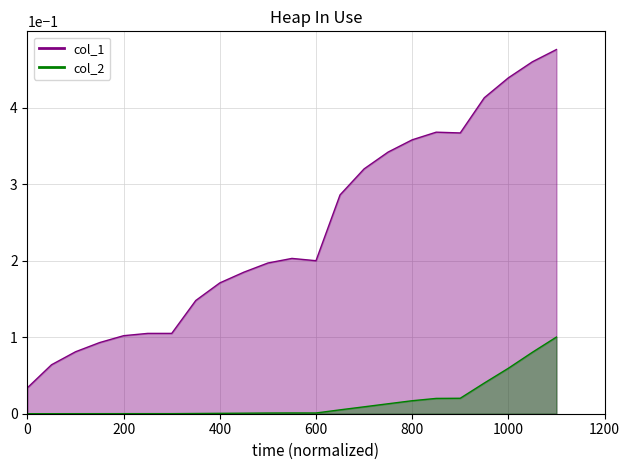

Does the chart have visible grid lines?

Yes